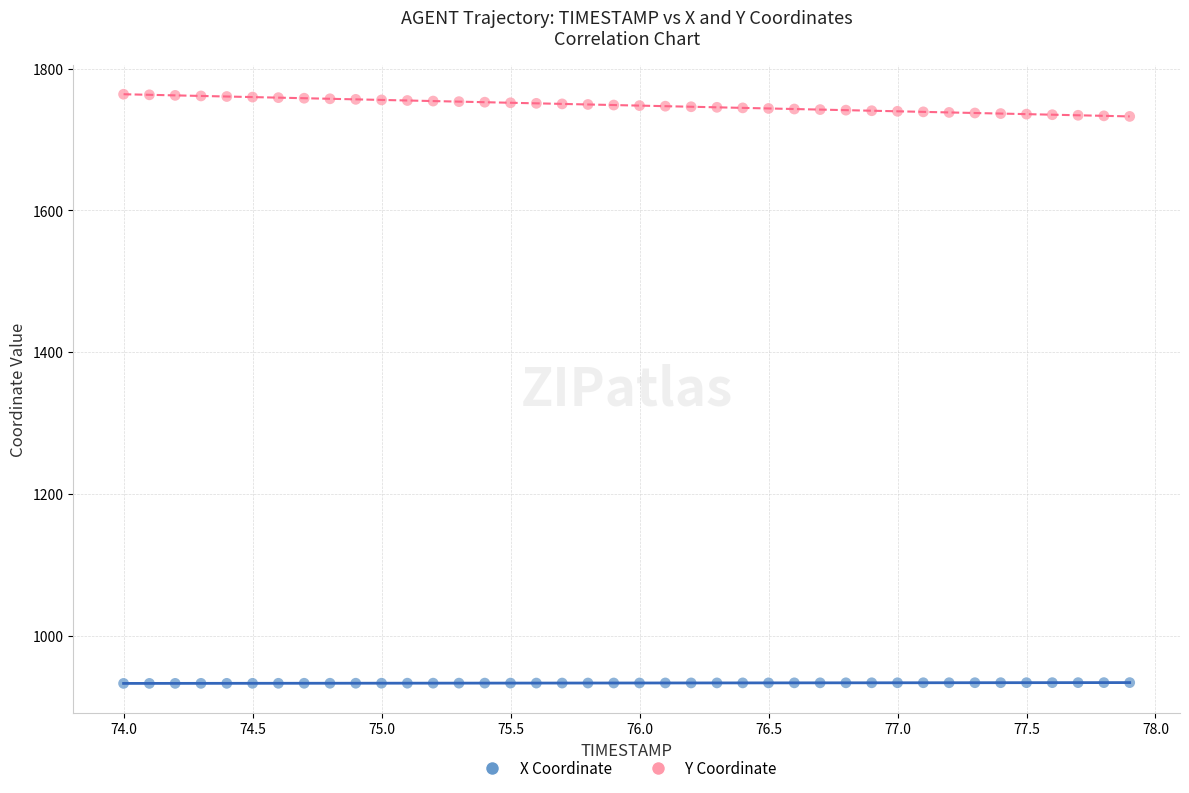

Across all data points, what is the range of Y values (max minus min)?

831.4